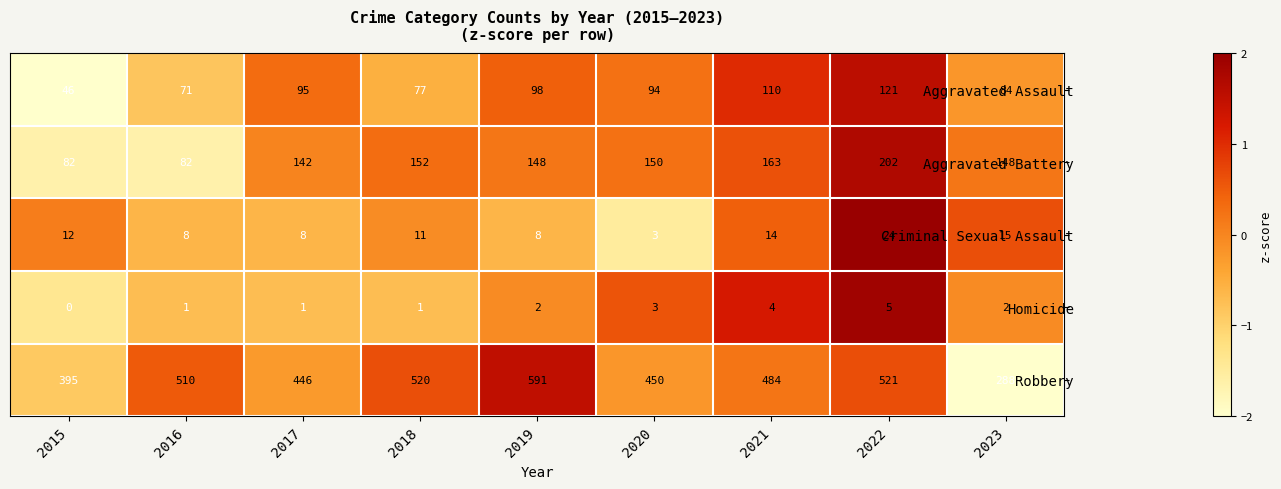

What is the spread (max minus min) of values at 2023?

286